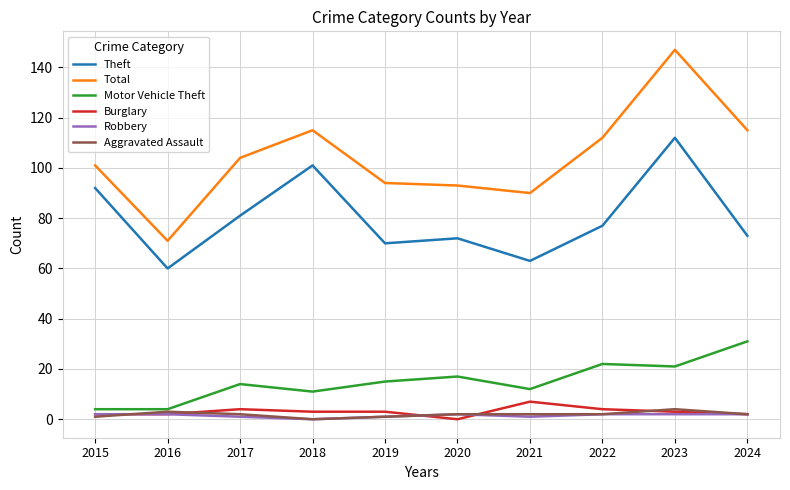

Which series has the largest total across all categories?

Total